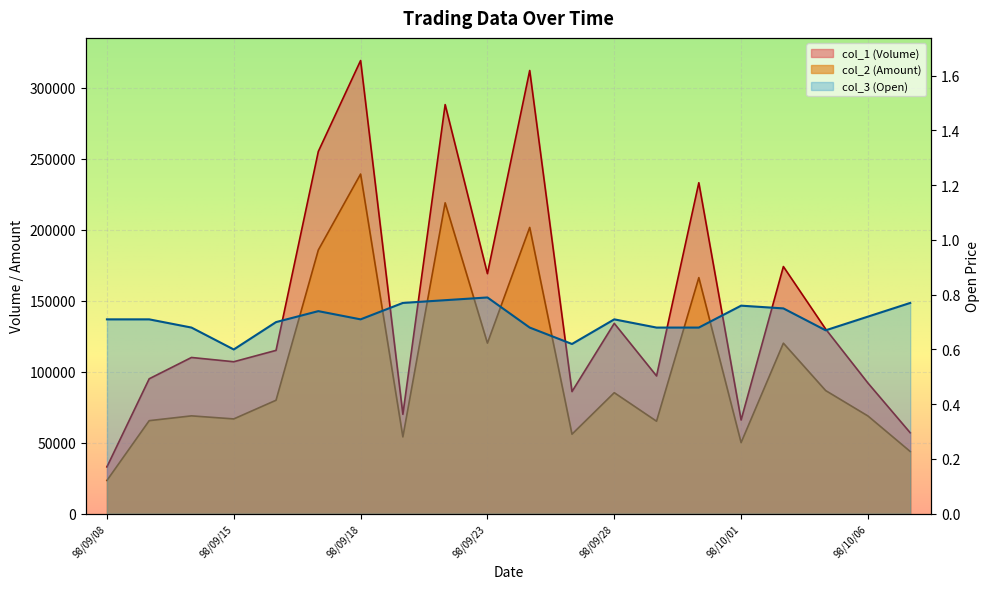

What are all the series names shown in the legend?

col_2 (Amount), col_1 (Volume), col_3 (Open)